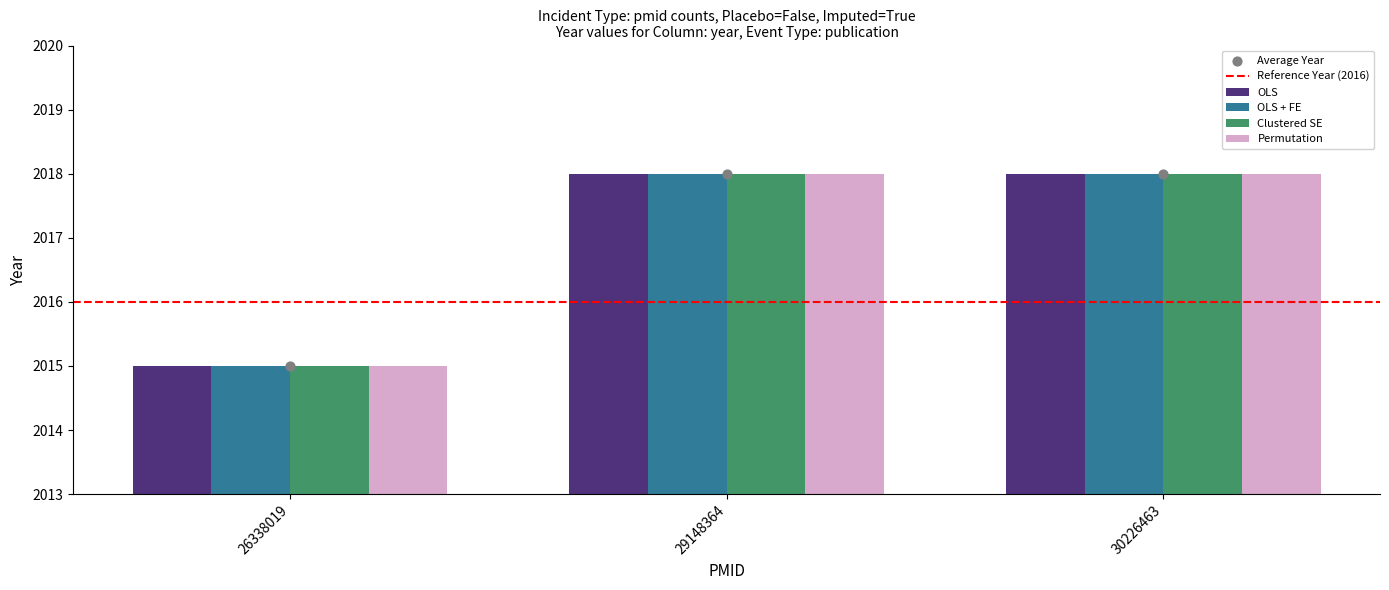

Which series has the largest Y range (max minus min)?

OLS